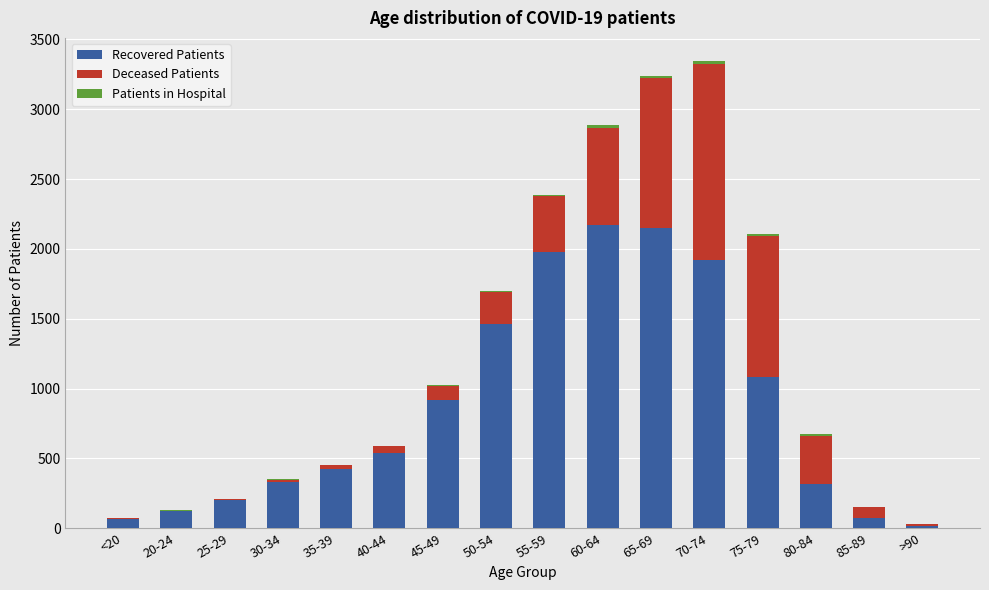

What is the sum of all Recovered Patients values?

13773